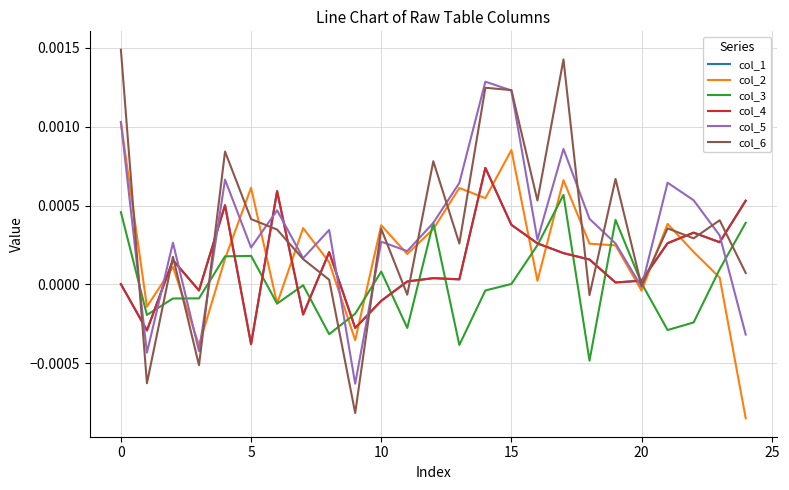

Does the chart have visible grid lines?

Yes